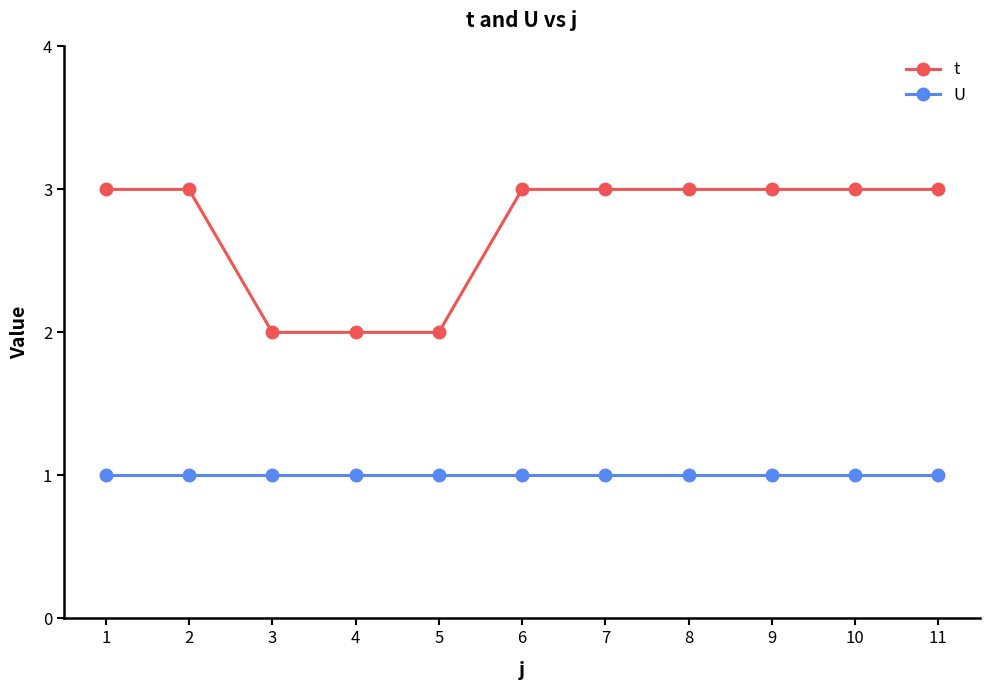

Which series has the widest spread of values?

t